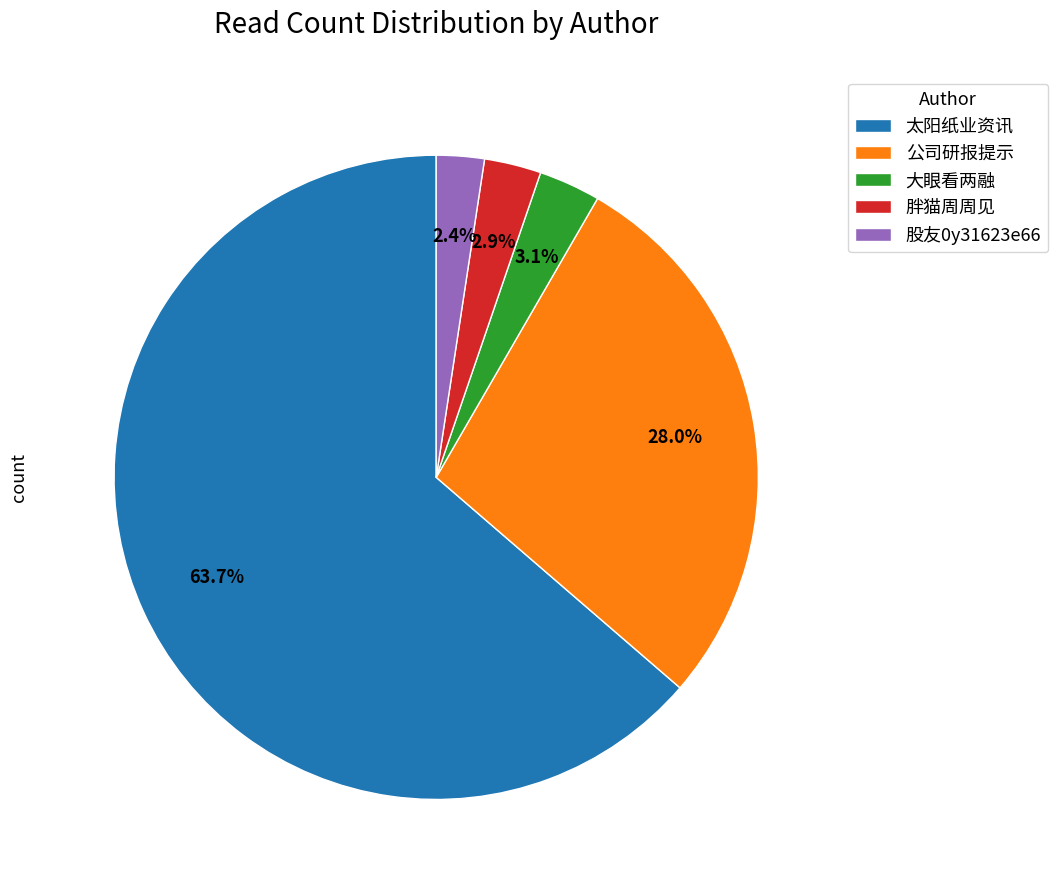

Which has a higher value, 大眼看两融 or 太阳纸业资讯?

太阳纸业资讯